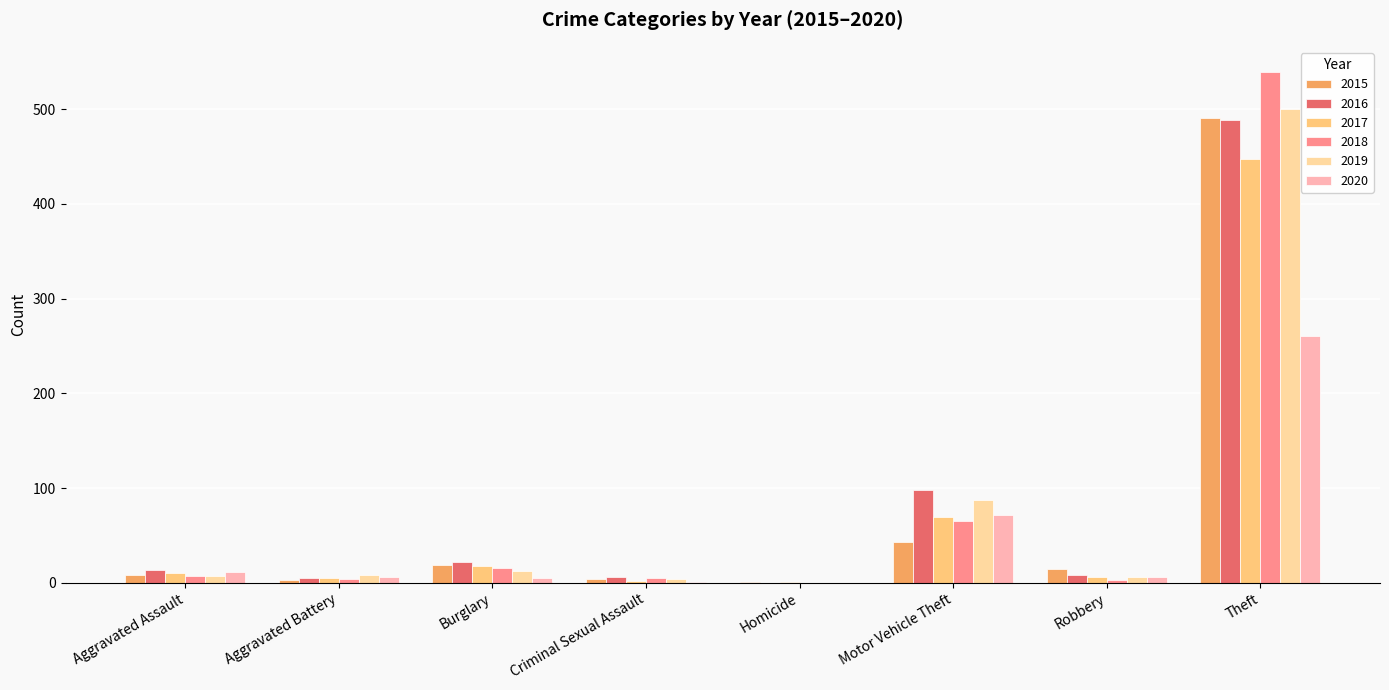

Where is 2016 nearest to the value 244?

Motor Vehicle Theft